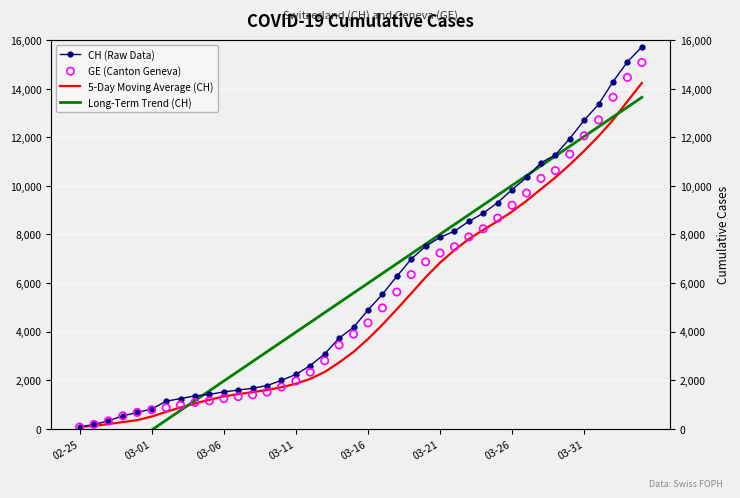

Which series reaches the maximum Y coordinate?

CH (Raw Data)